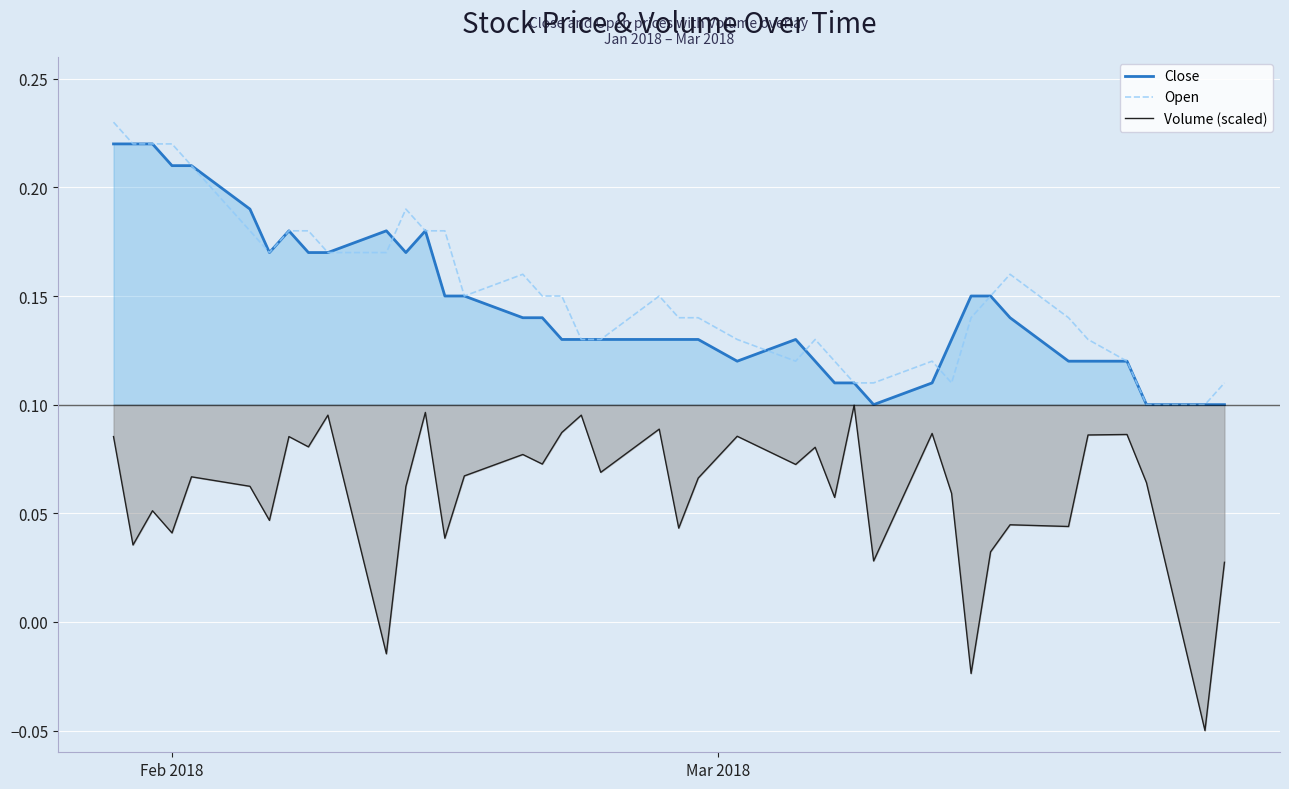

True or false: Volume (scaled) and Close cross at least once.

False